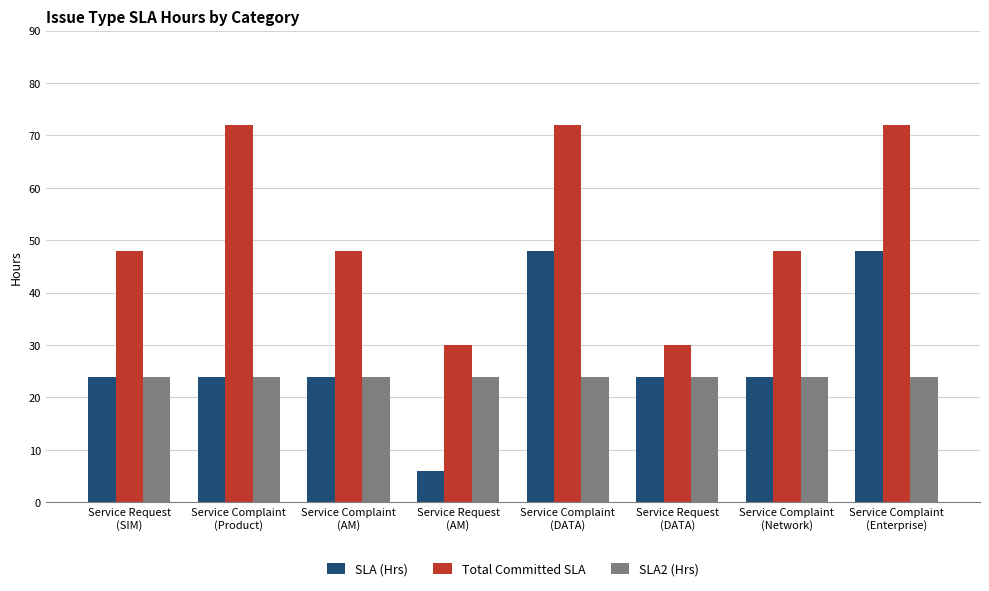

Reading left to right, transcribe all the data shown in this chart.

SLA (Hrs): 24	24	24	6	48	24	24	48
Total Committed SLA: 48	72	48	30	72	30	48	72
SLA2 (Hrs): 24	24	24	24	24	24	24	24